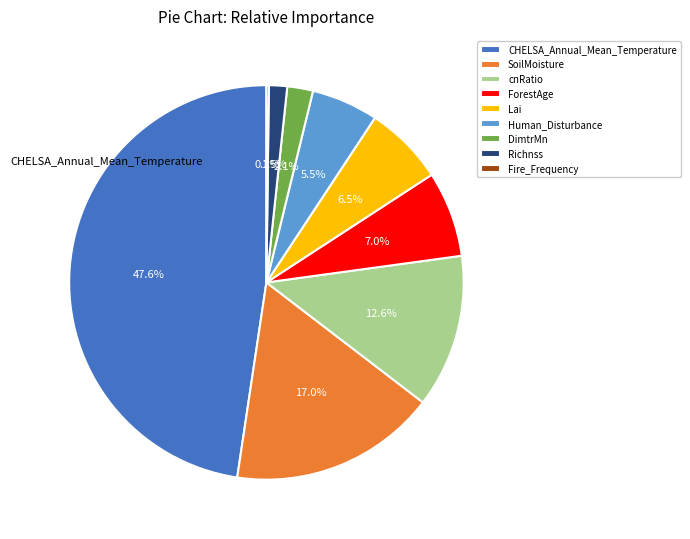

Does Human_Disturbance represent more than half of the total?

No